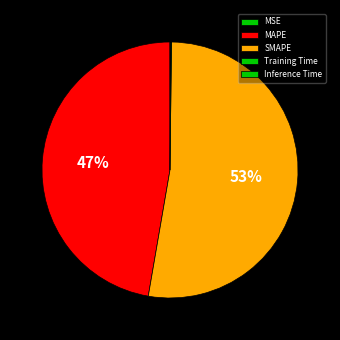

True or false: MSE accounts for 9% of the total.

False